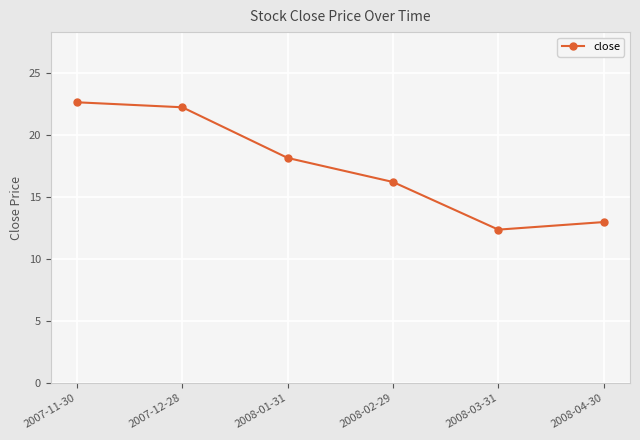

The chart shows a value of 12.4 at 2008-03-31. True or false?

True